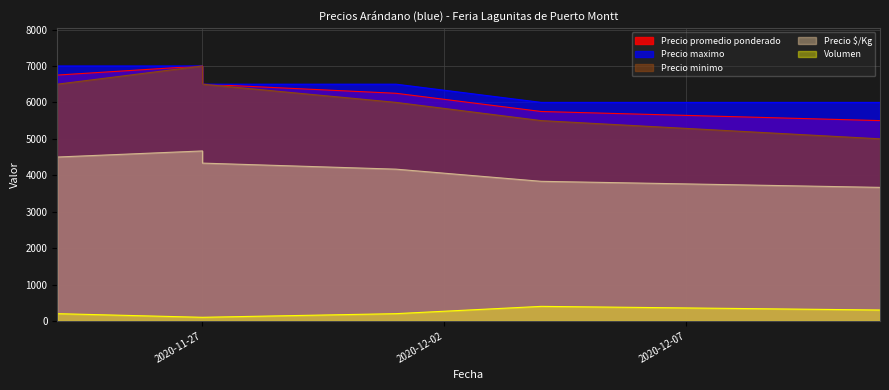

Is it true that Precio minimo equals 9025 at 2020-11-27?

False